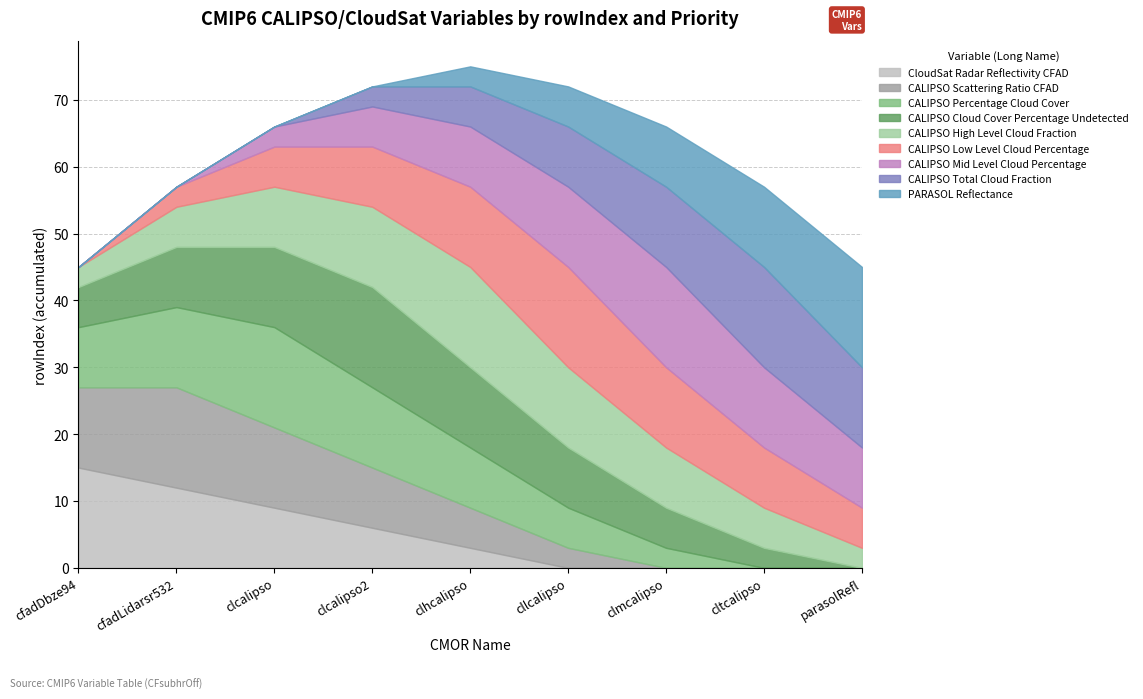

What is the label of the 7th point from the left?

clmcalipso